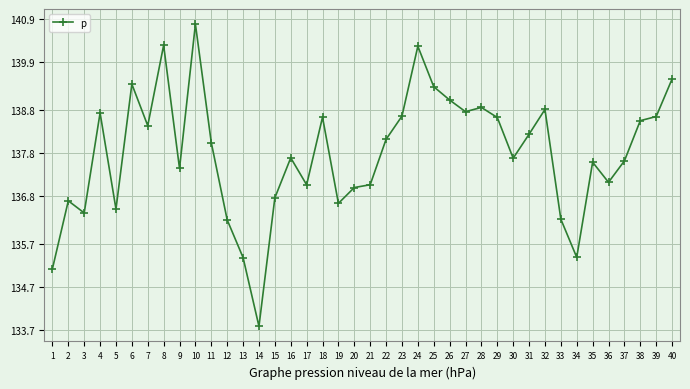

True or false: there are more than 1 points higher than both neighbors.

True